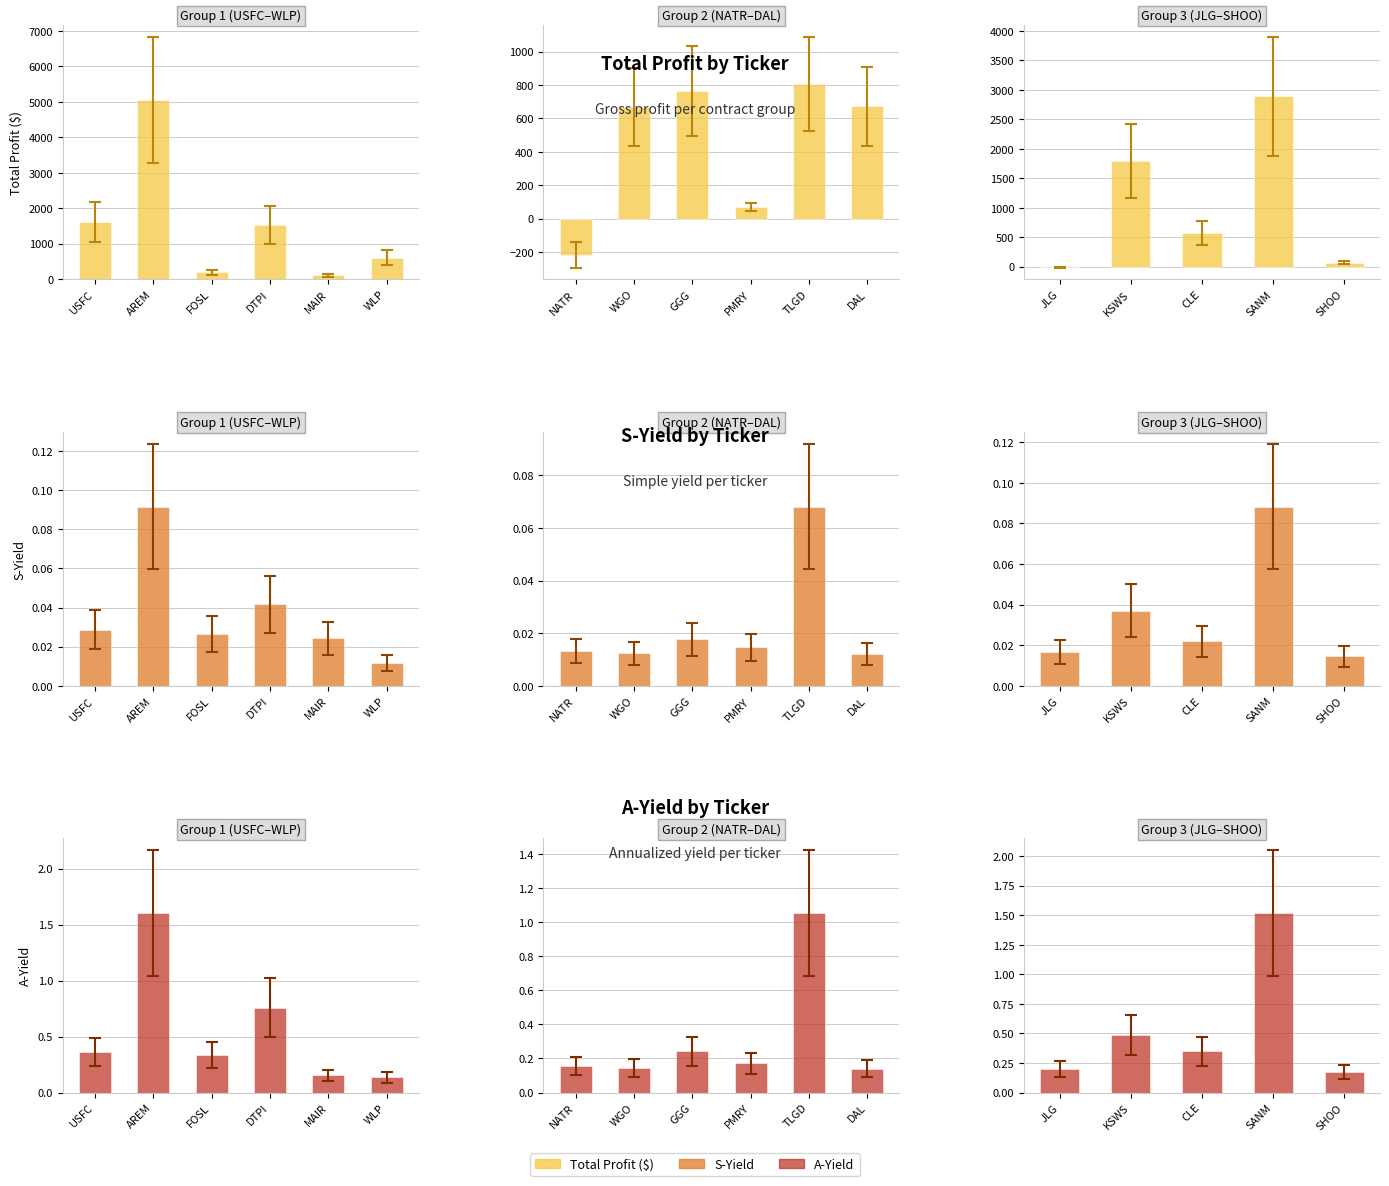

How many bars are there in each group?

3